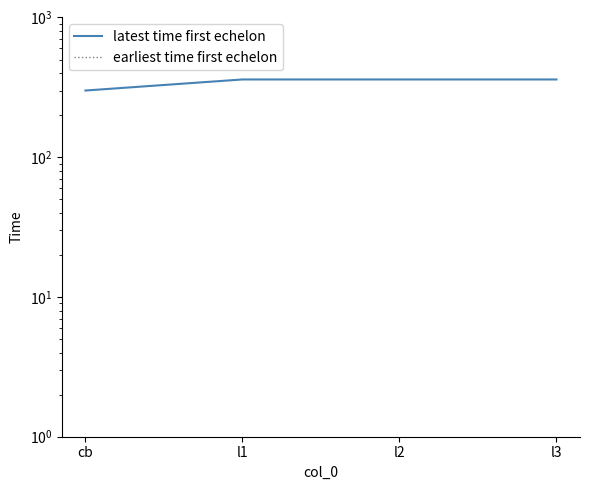

Rank the series by their maximum value, from lowest to highest.

earliest time first echelon, latest time first echelon